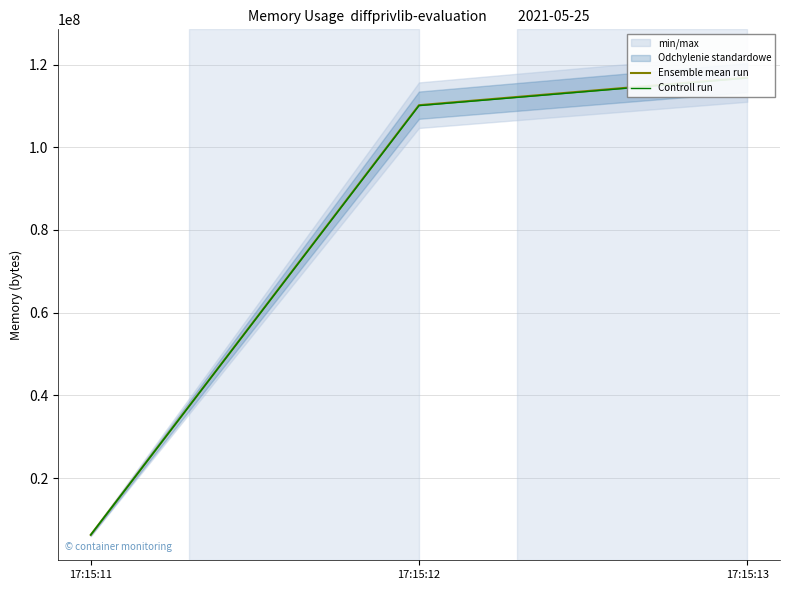

Is it true that Controll run equals 39880387.7 at 17:15:12?

False